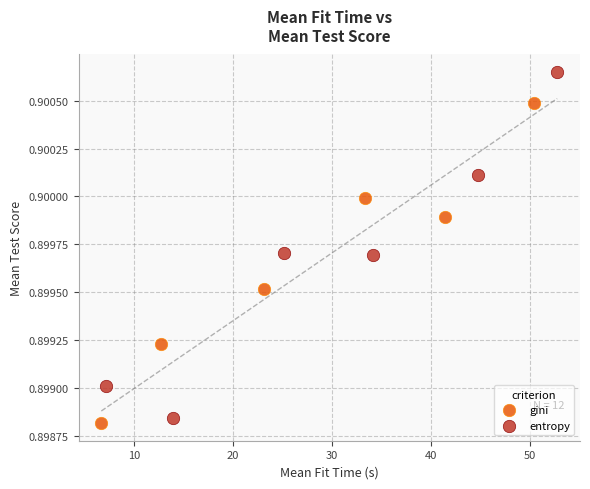

Which series reaches the minimum Y coordinate?

gini